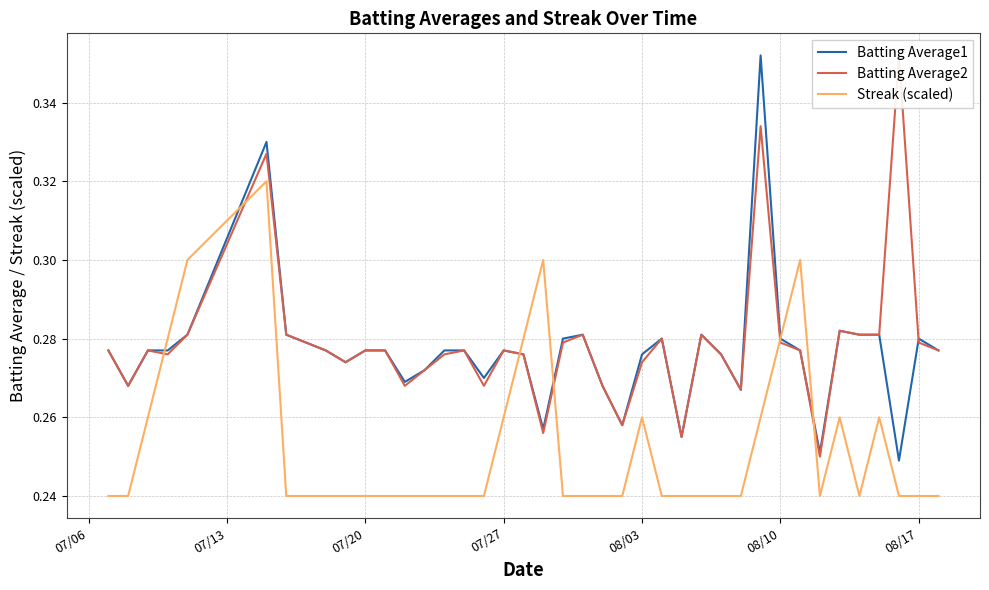

What is the label of the 4th point from the left?

07/27